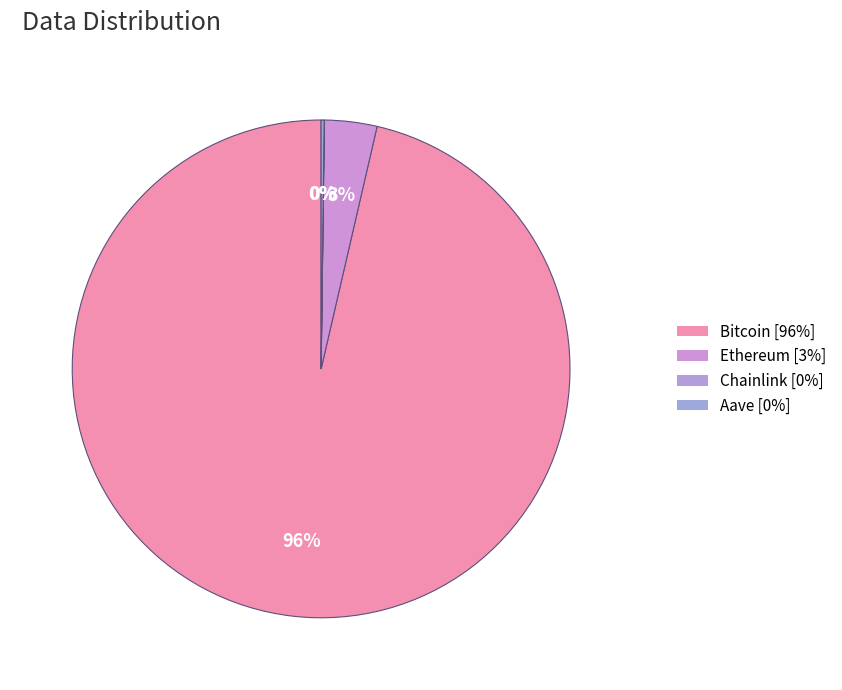

How many slices are in this pie chart?

4